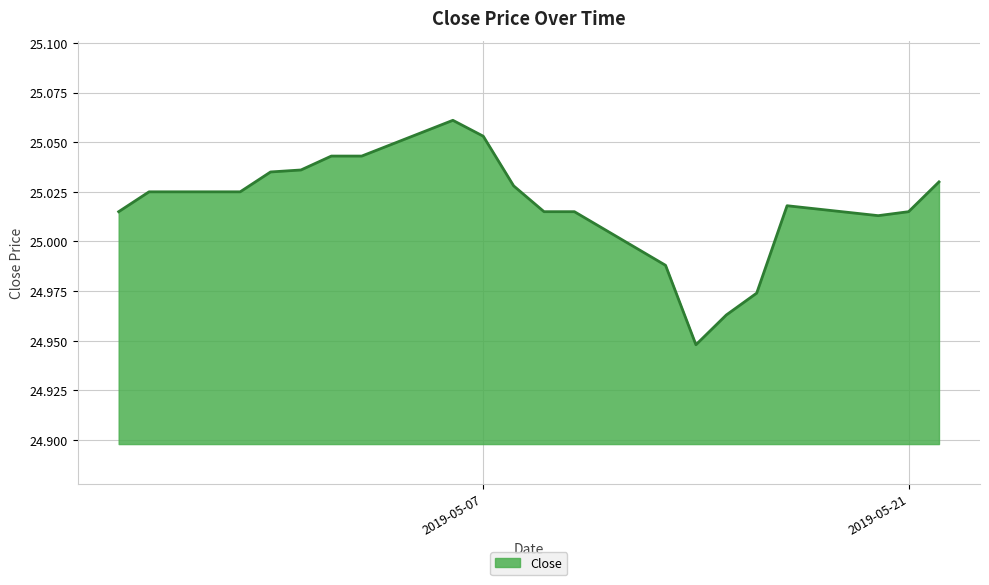

Reading left to right, extract all data points from this chart.

25.0	25.0	25.0	25.0	25.0	25.0	25.0	25.1	25.1	25.0	25.0	25.0	25.0	24.9	25.0	25.0	25.0	25.0	25.0	25.0